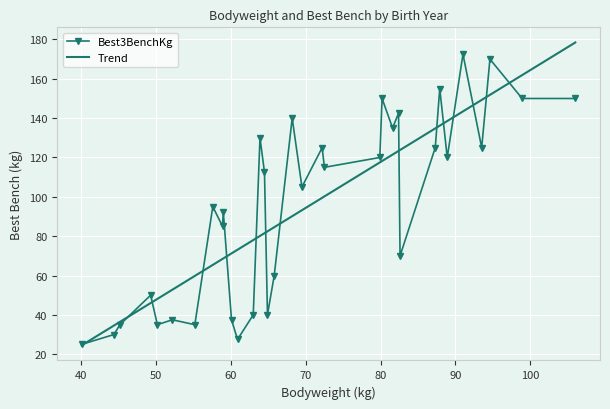

True or false: Best3BenchKg has more than 1 interior local peaks.

True